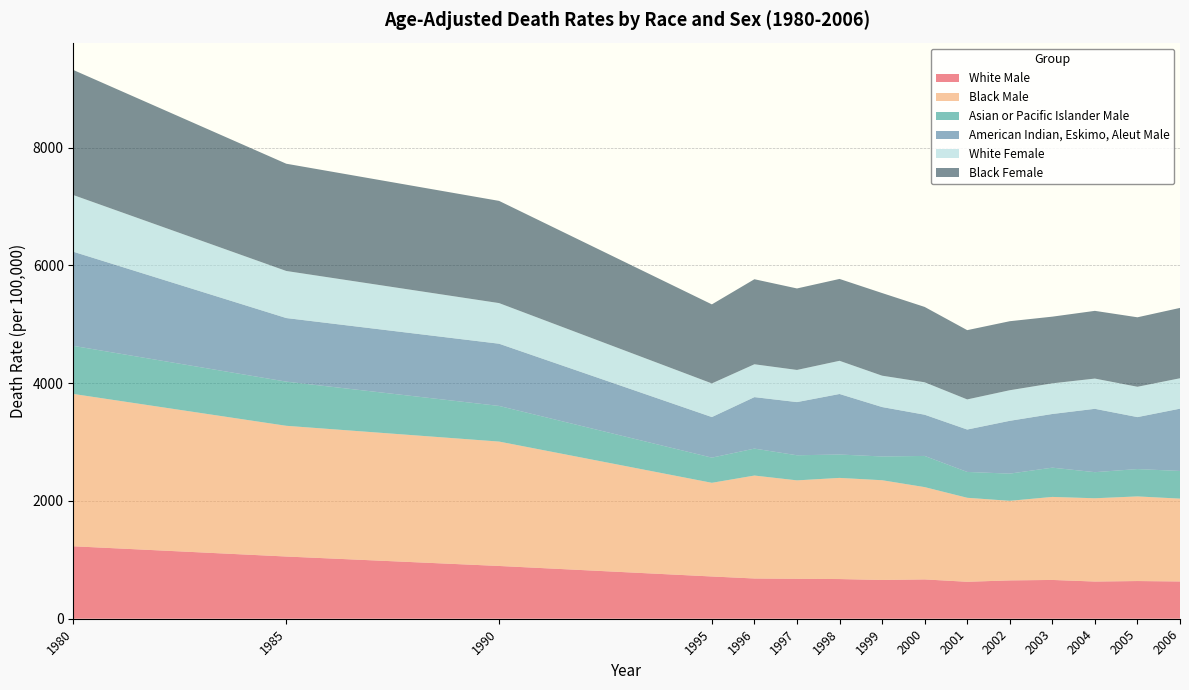

Reading left to right, transcribe all the data shown in this chart.

White Male: 1230.3	1056.5	896.1	717.5	683.3	678.1	673.8	658.1	667.6	627.6	650.9	658.7	631.6	640.0	632.7
Black Male: 2586.7	2219.9	2112.4	1590.8	1748.2	1671.6	1717.8	1694.0	1567.6	1426.4	1351.5	1410.0	1414.2	1437.2	1407.1
Asian or Pacific Islander Male: 816.5	750.0	605.3	427.3	457.6	426.3	397.0	403.4	529.4	438.8	461.9	496.9	443.1	464.5	469.7
American Indian, Eskimo, Aleut Male: 1598.1	1080.0	1056.6	689.3	874.4	903.0	1028.1	839.5	700.2	720.2	896.8	911.5	1076.0	882.4	1057.8
White Female: 962.5	799.3	690.0	571.6	558.0	546.0	563.6	532.6	550.5	511.5	519.4	520.7	513.6	515.3	516.5
Black Female: 2123.7	1821.4	1735.5	1342.0	1444.0	1383.9	1390.1	1403.3	1279.8	1176.3	1172.0	1132.2	1149.9	1179.7	1194.6